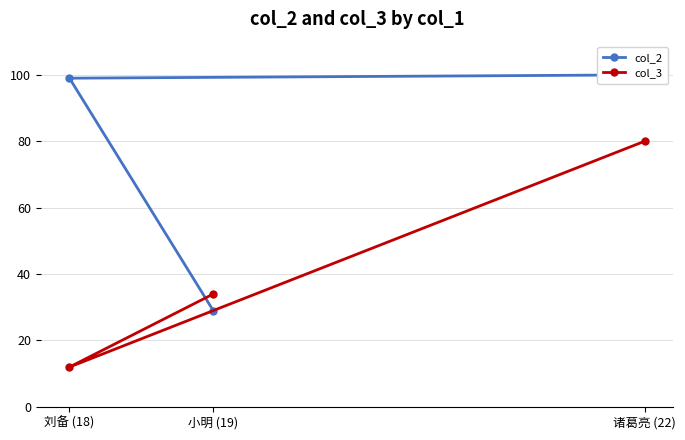

Which has a higher value, 诸葛亮 (22) or 刘备 (18)?

诸葛亮 (22)